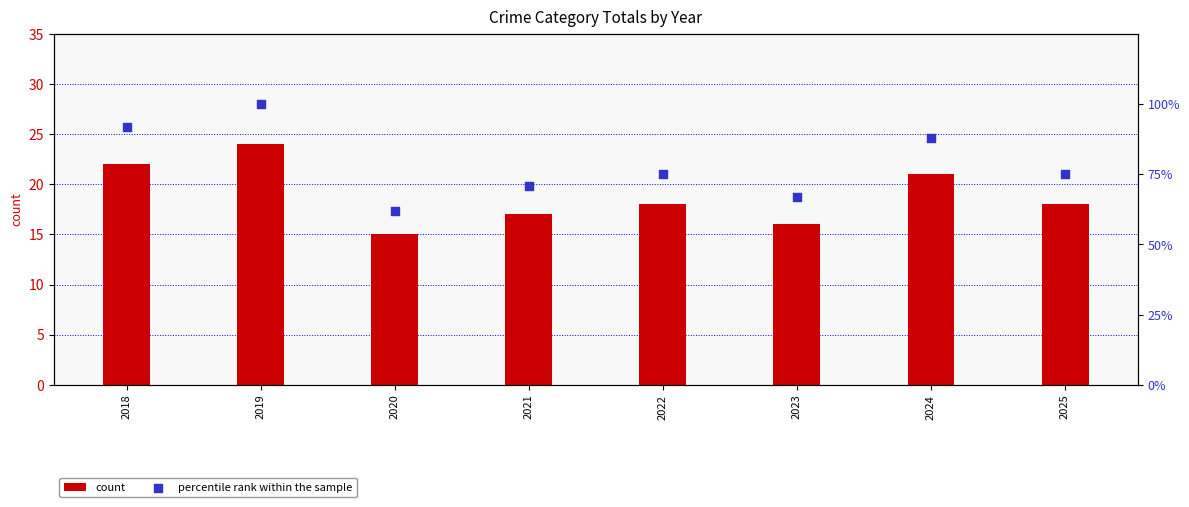

Which series contains the lowest Y value?

count